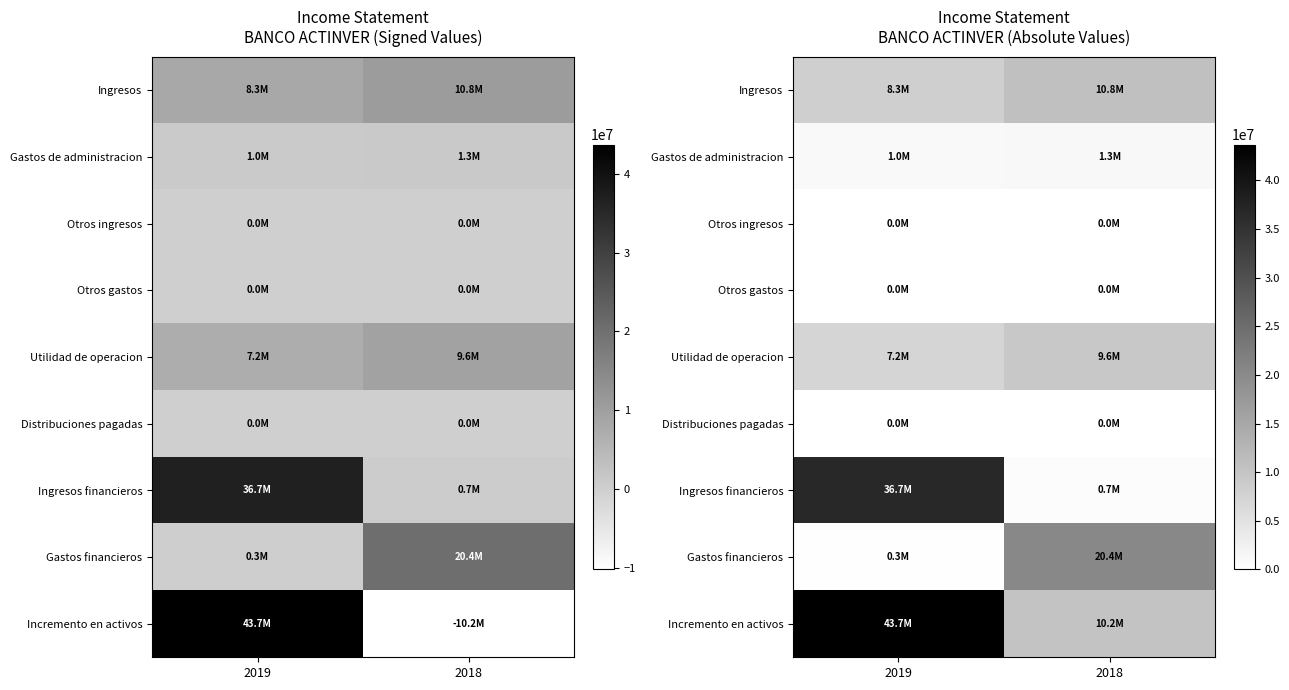

How many values in the Incremento en activos series are below 43688000?

1